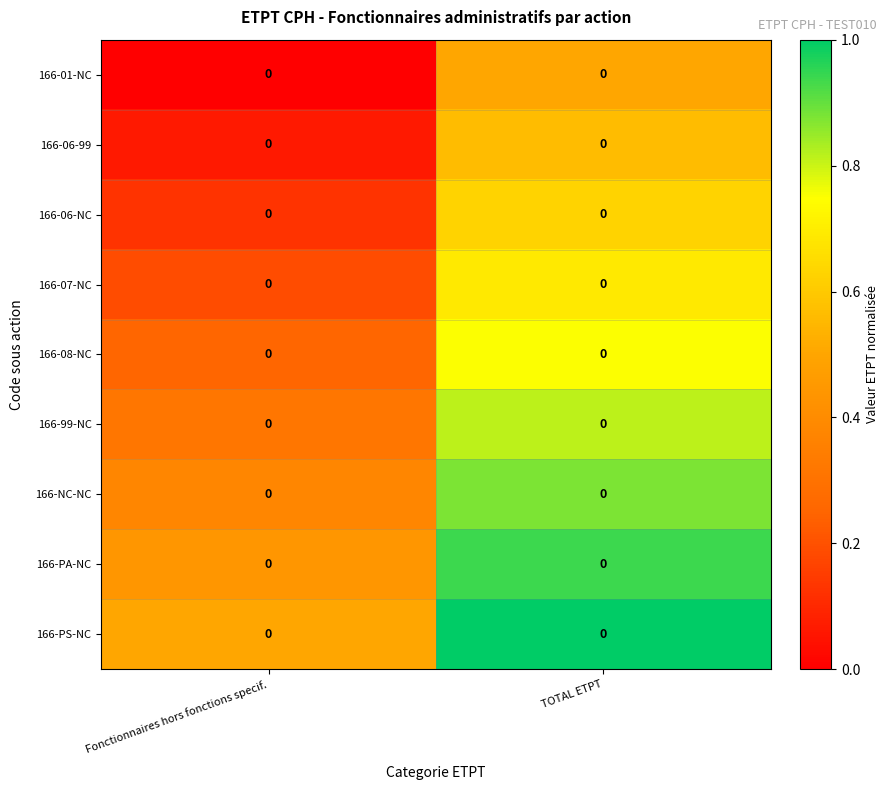

At how many categories does at least one series exceed 0?

2